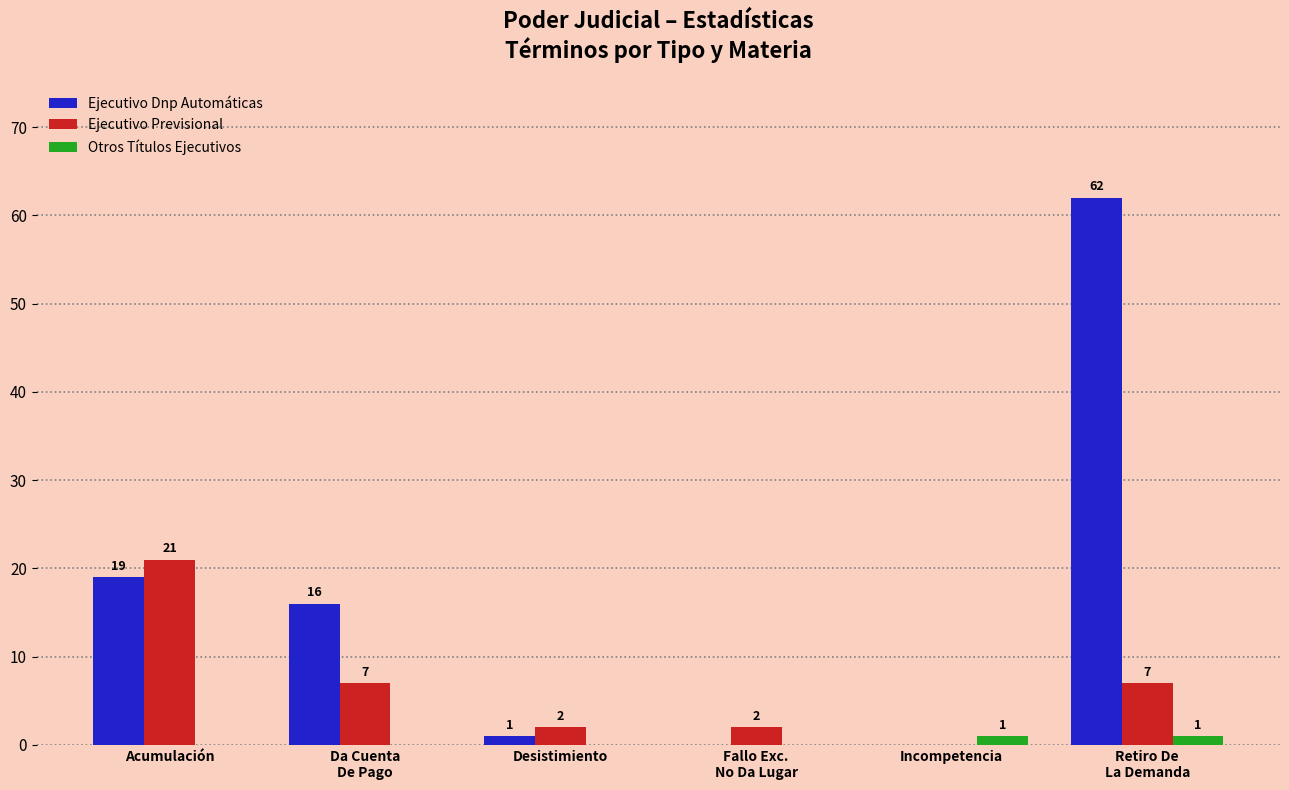

What is the highest value of the Ejecutivo Previsional series?

21